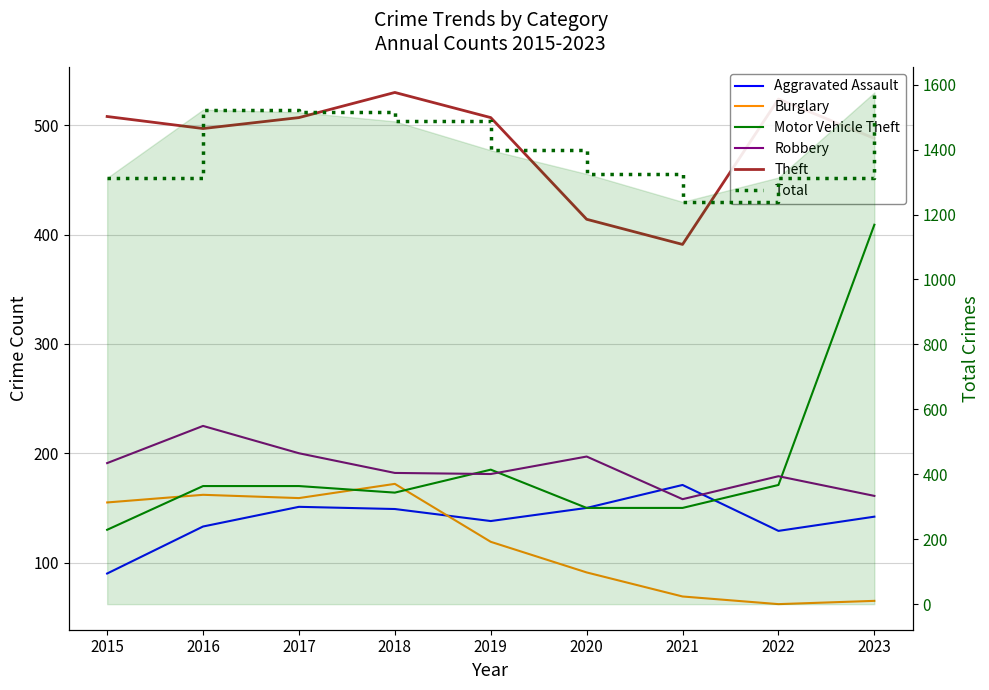

Which label corresponds to the largest value in the chart?

2023